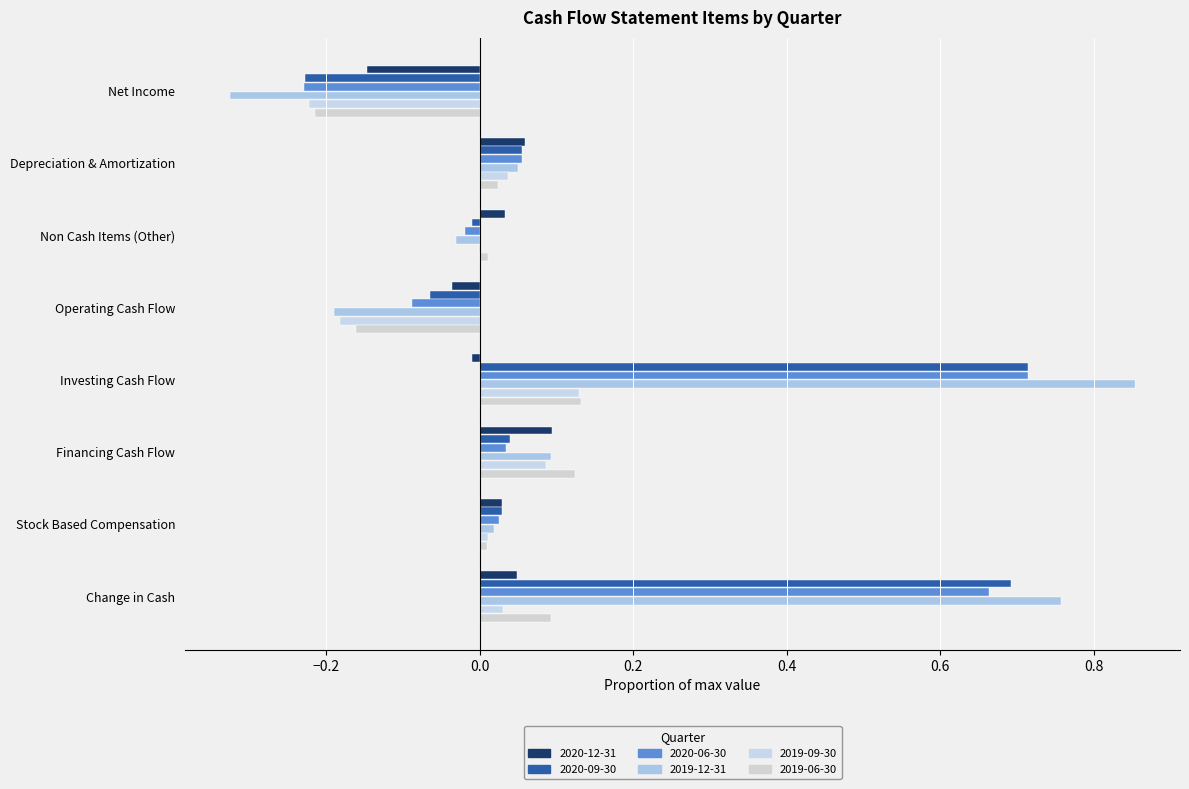

What is the value of the 2019-06-30 bar at the 5th from the left?

0.1